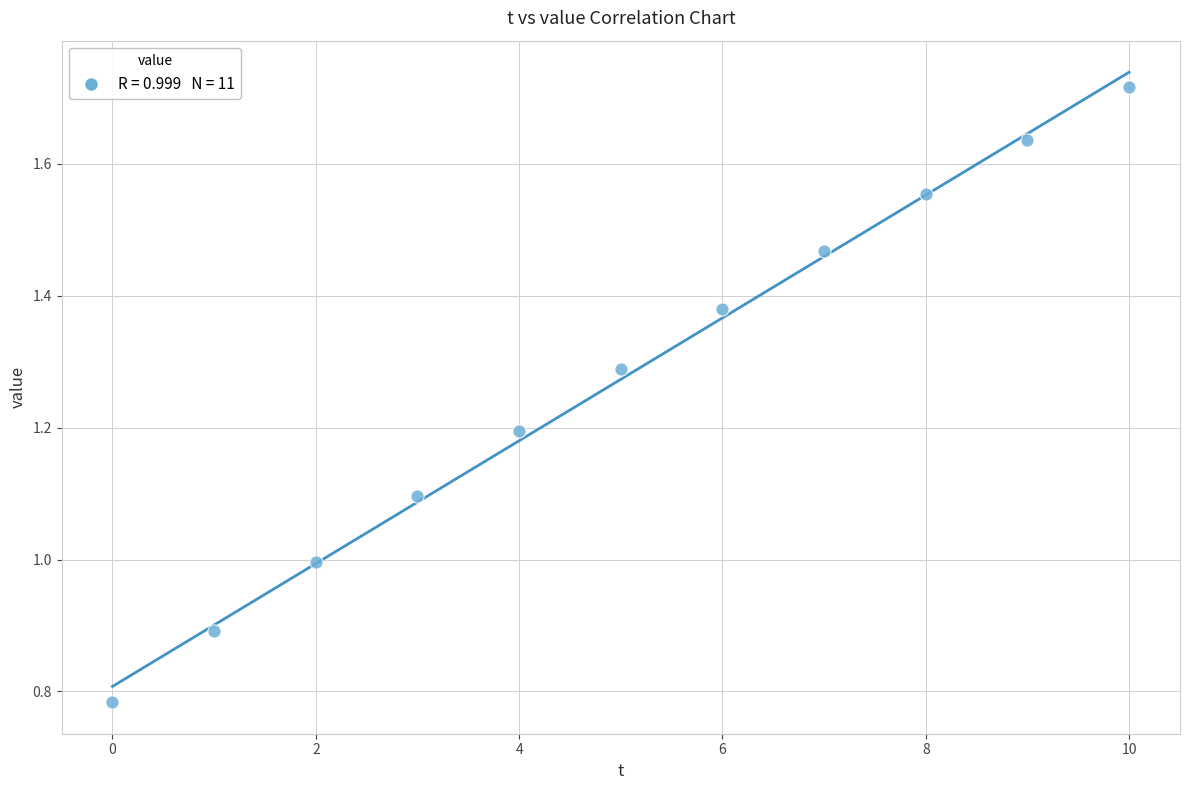

What is the range of Y values (max minus min)?

0.9